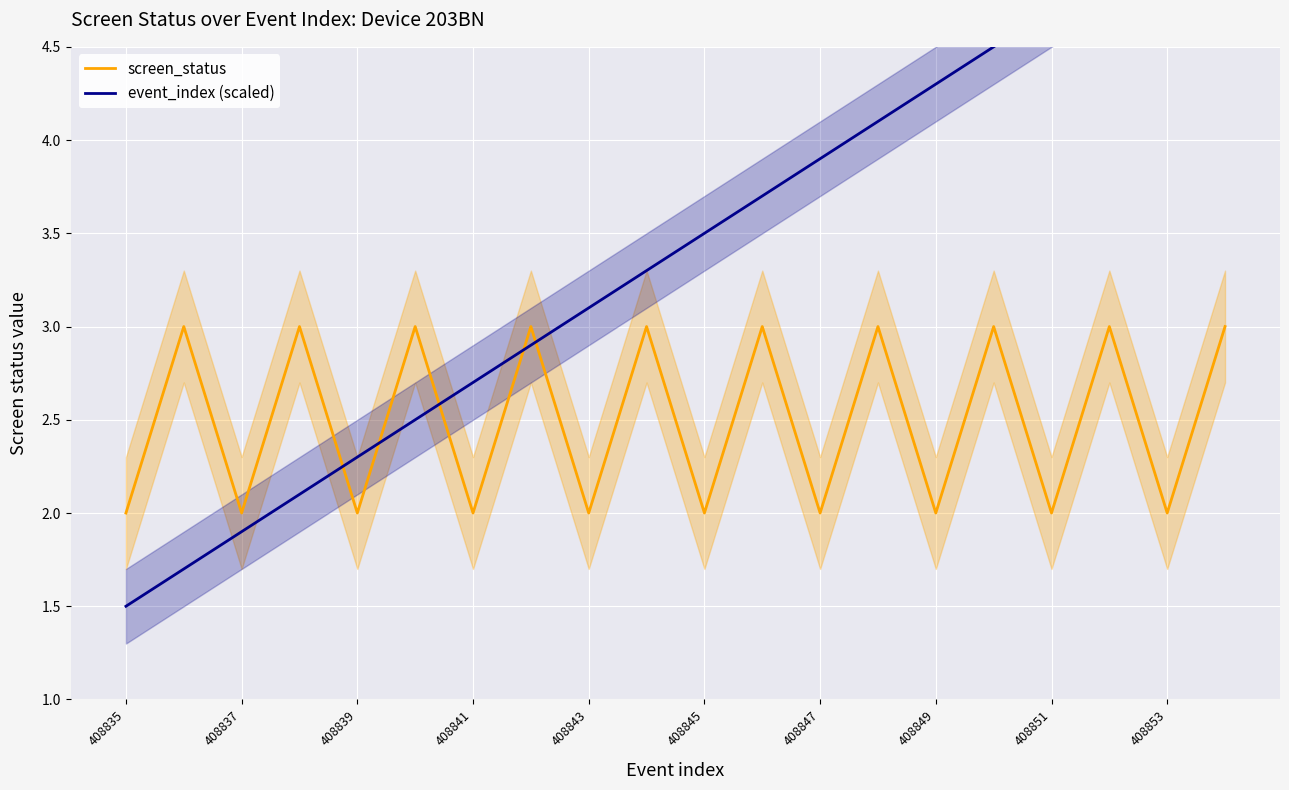

Rank the series by their maximum value, from highest to lowest.

event_index (scaled), screen_status